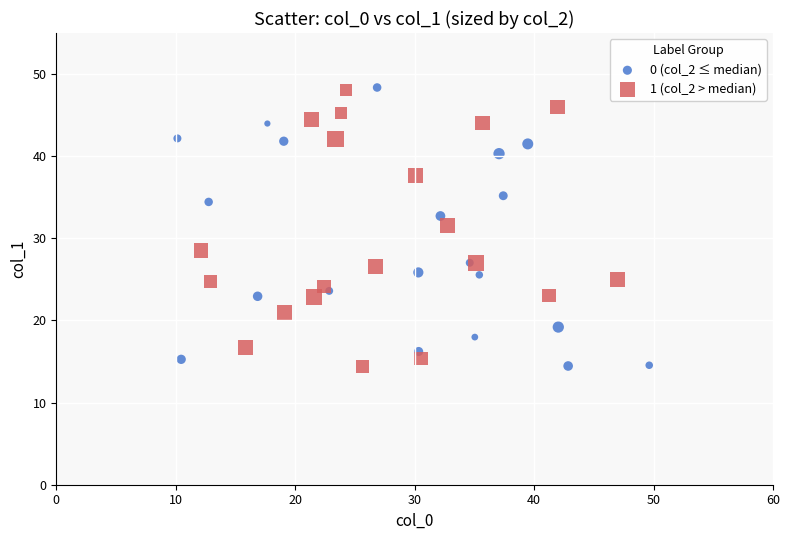

What are all the series names shown in the legend?

0 (col_2 ≤ median), 1 (col_2 > median)